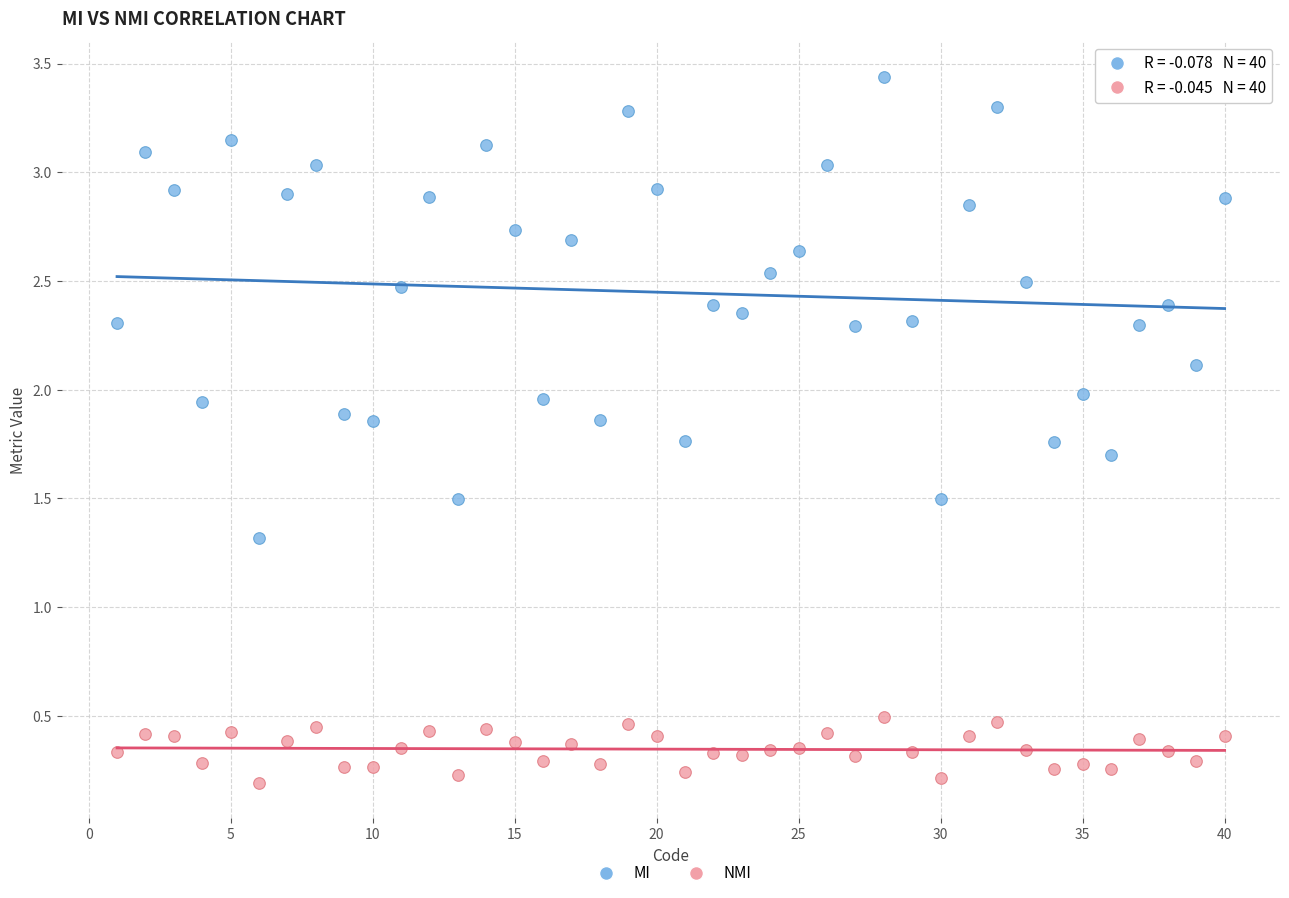

Across all data points, what is the range of Y values (max minus min)?

3.2